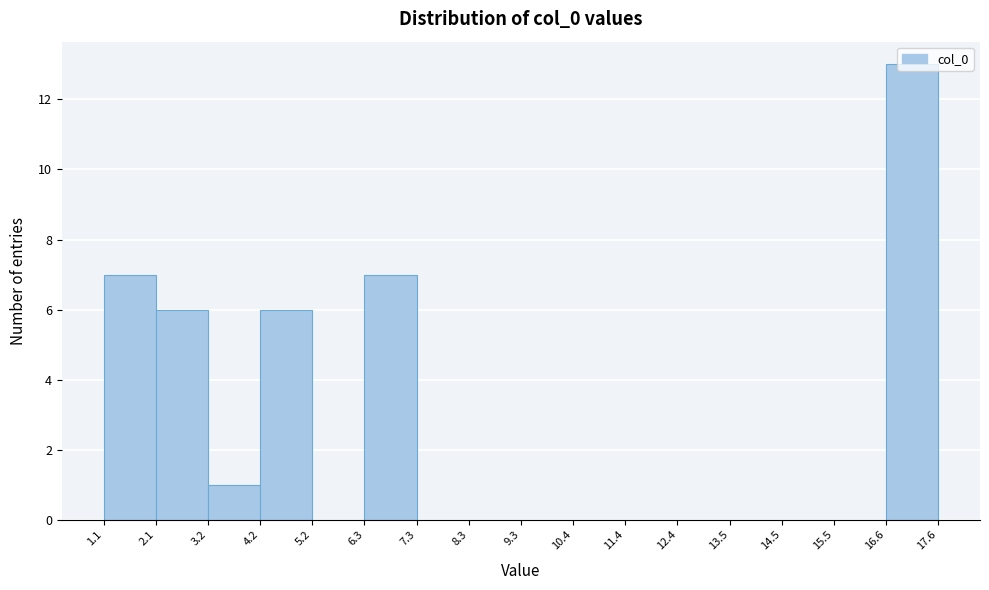

Reading left to right, transcribe this chart: for each bar, give the range it covers on the x-axis and its height. The values are not printed on the chart, so give them approximately, as read against the axis.

1.1 to 2.1: 7
2.1 to 3.2: 6
3.2 to 4.2: 1
4.2 to 5.2: 6
5.2 to 6.3: 0
6.3 to 7.3: 7
7.3 to 8.3: 0
8.3 to 9.3: 0
9.3 to 10.4: 0
10.4 to 11.4: 0
11.4 to 12.4: 0
12.4 to 13.5: 0
13.5 to 14.5: 0
14.5 to 15.5: 0
15.5 to 16.6: 0
16.6 to 17.6: 13